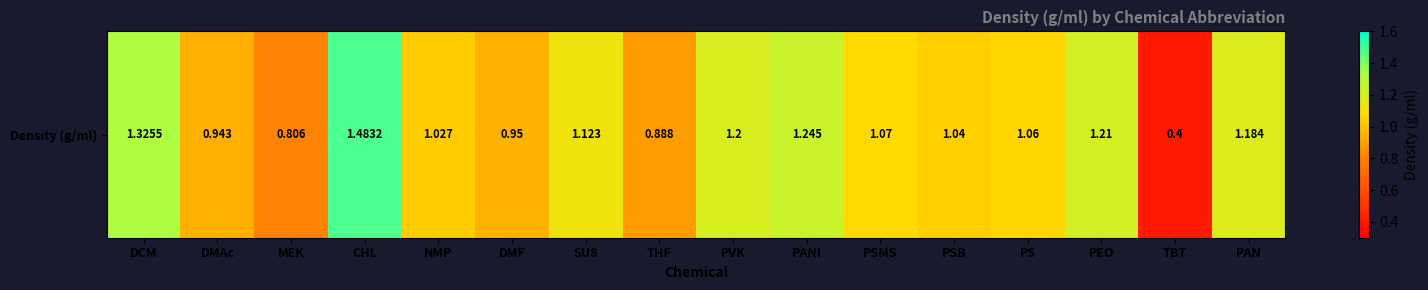

Where does the data first go above 1?

DCM